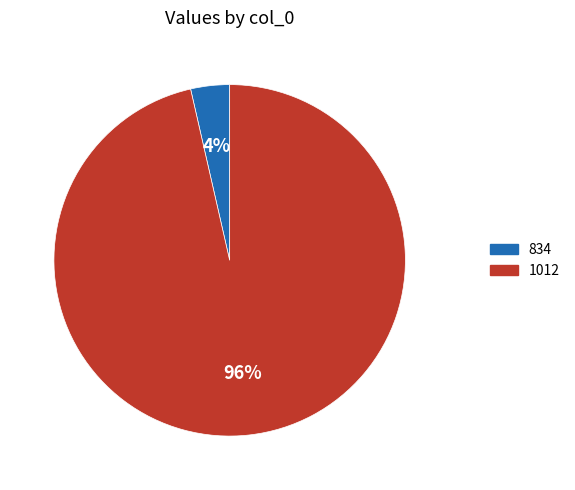

True or false: 1012 accounts for 96% of the total.

True